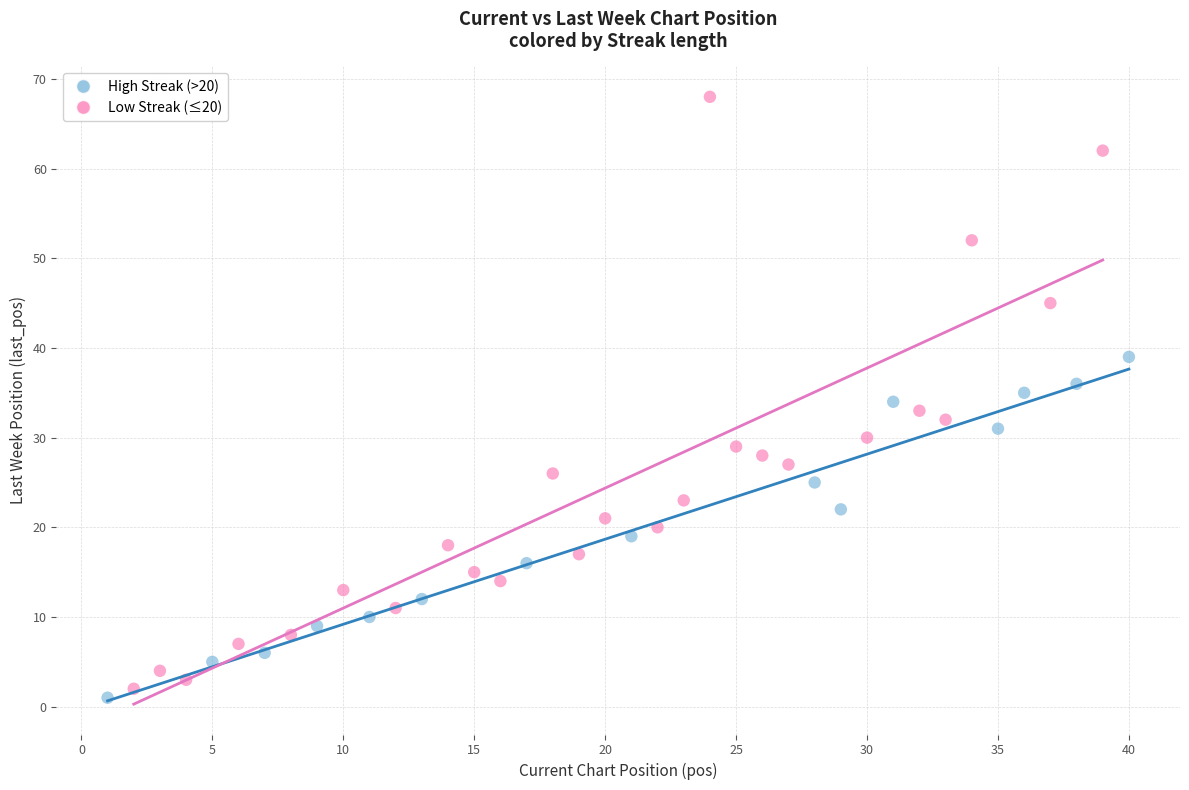

Which series has the largest Y range (max minus min)?

Low Streak (≤20)